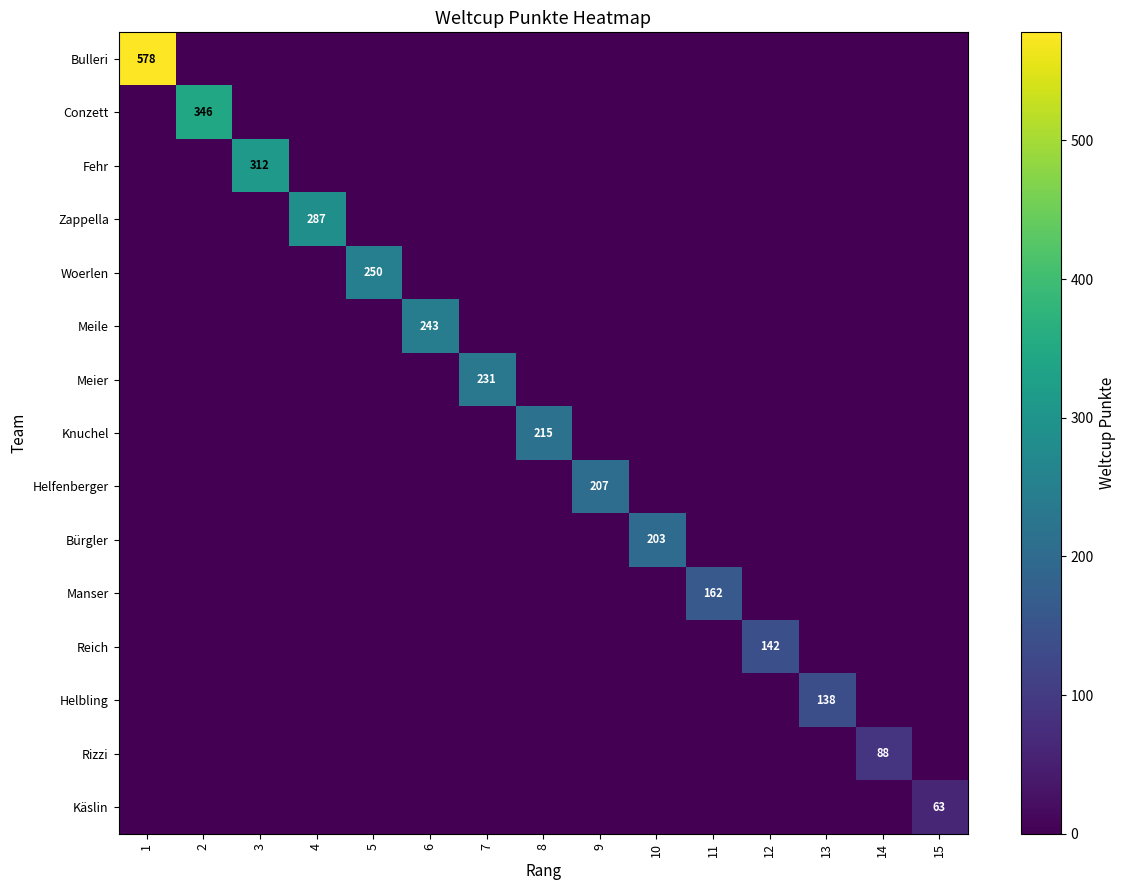

What is the sum of the Reich values at 2 and 12?

142